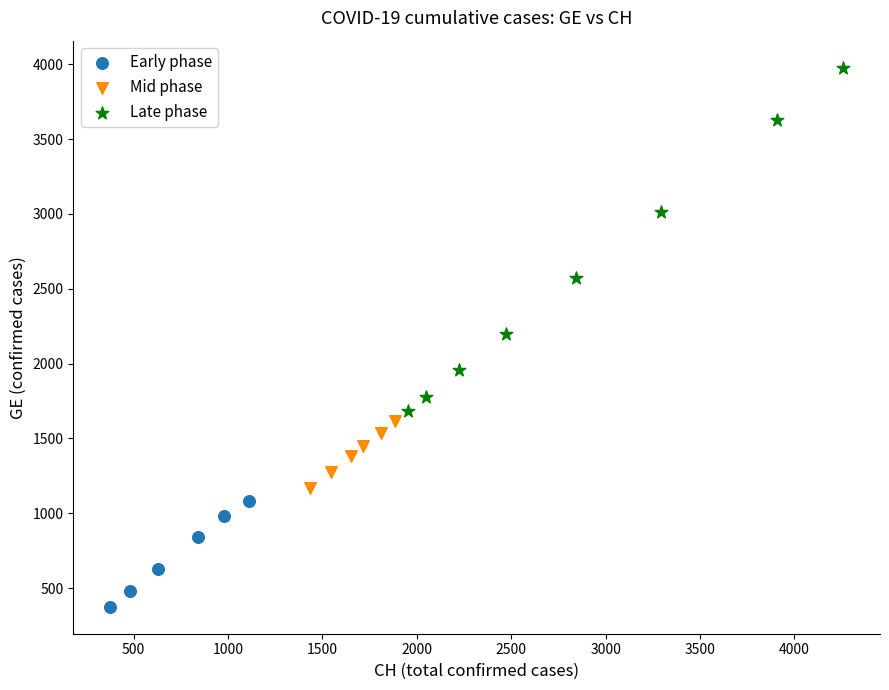

Which series contains the highest Y value?

Late phase